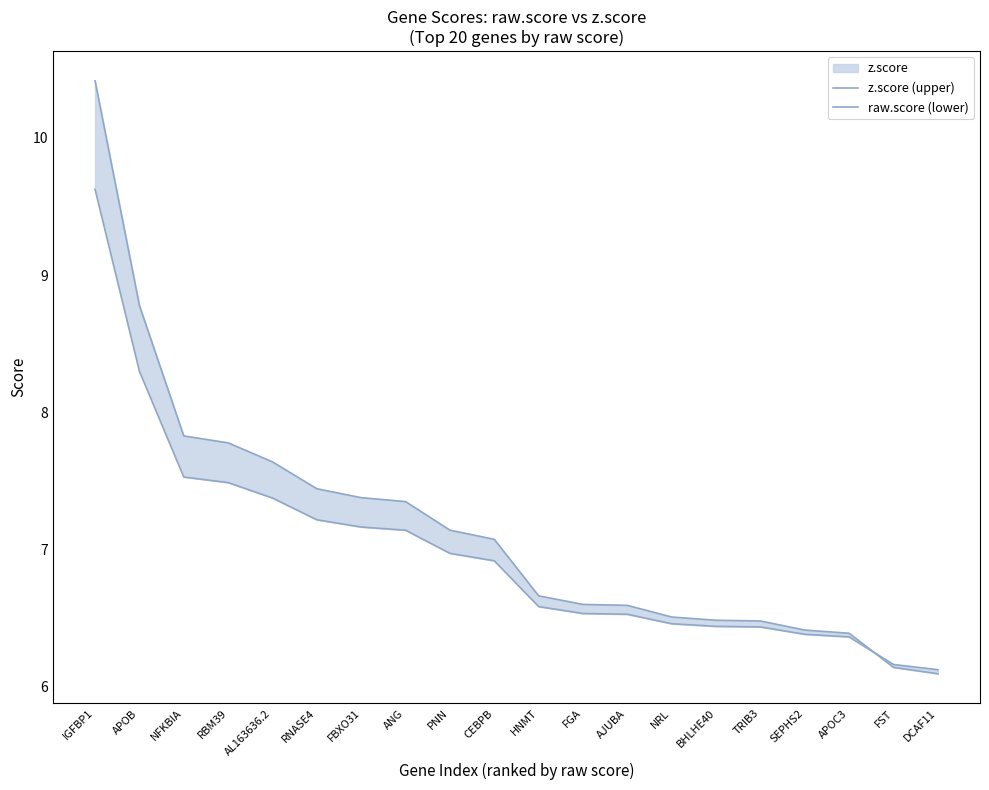

Reading right to left, list all the values displayed in this chart.

z.score (upper): DCAF11=6.1	FST=6.1	APOC3=6.4	SEPHS2=6.4	TRIB3=6.5	BHLHE40=6.5	NRL=6.5	AJUBA=6.6	FGA=6.6	HNMT=6.7	CEBPB=7.1	PNN=7.1	ANG=7.3	FBXO31=7.4	RNASE4=7.4	AL163636.2=7.6	RBM39=7.8	NFKBIA=7.8	APOB=8.8	IGFBP1=10.4
raw.score (lower): DCAF11=6.1	FST=6.2	APOC3=6.4	SEPHS2=6.4	TRIB3=6.4	BHLHE40=6.4	NRL=6.5	AJUBA=6.5	FGA=6.5	HNMT=6.6	CEBPB=6.9	PNN=7.0	ANG=7.1	FBXO31=7.2	RNASE4=7.2	AL163636.2=7.4	RBM39=7.5	NFKBIA=7.5	APOB=8.3	IGFBP1=9.6